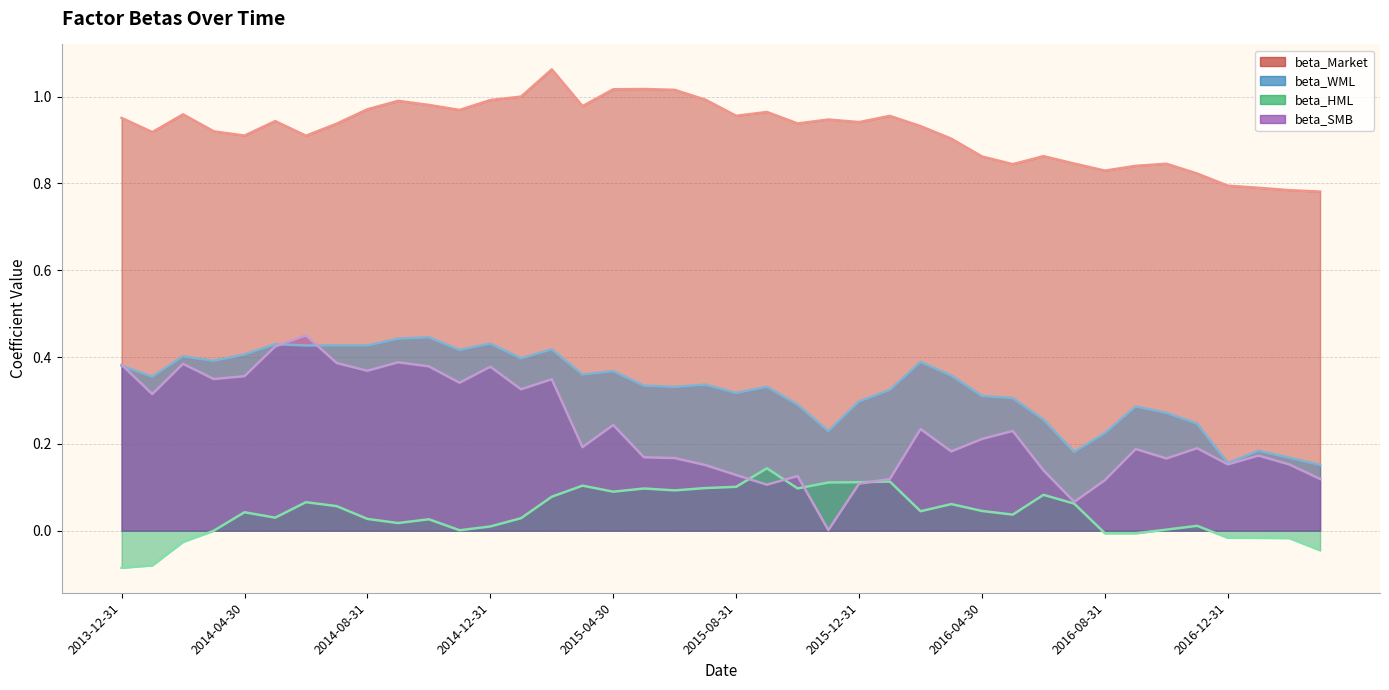

Which series has the widest spread of values?

beta_SMB